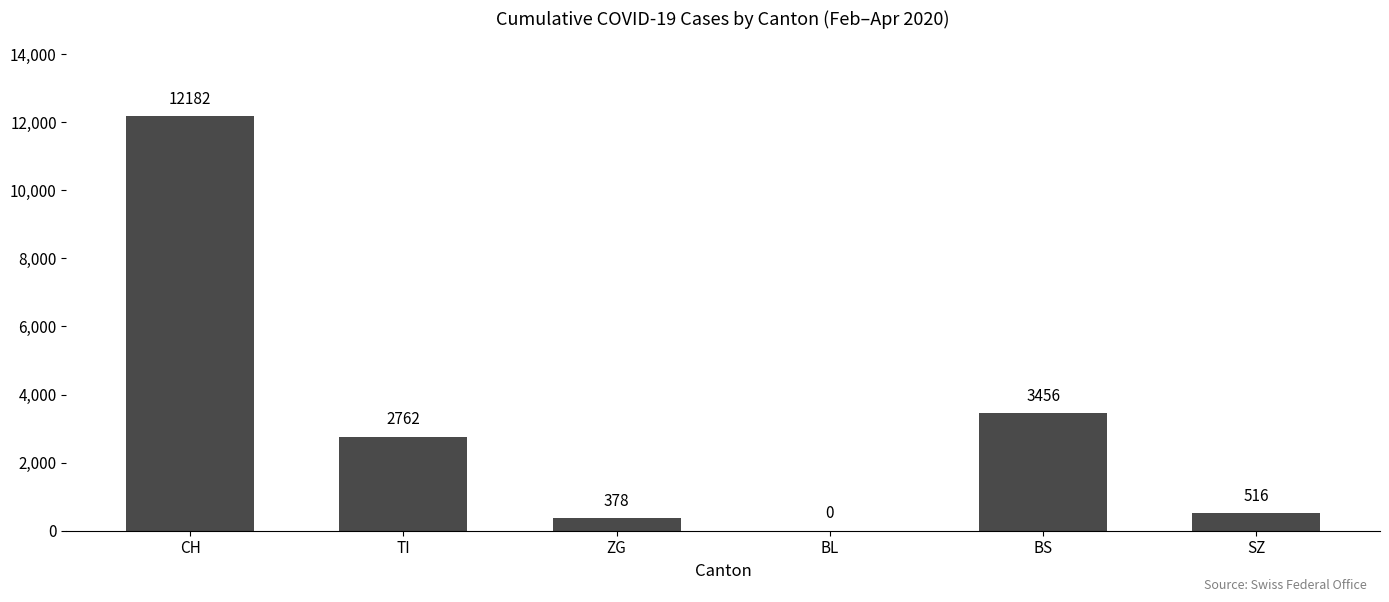

What is the change in value from ZG to BL?

-378